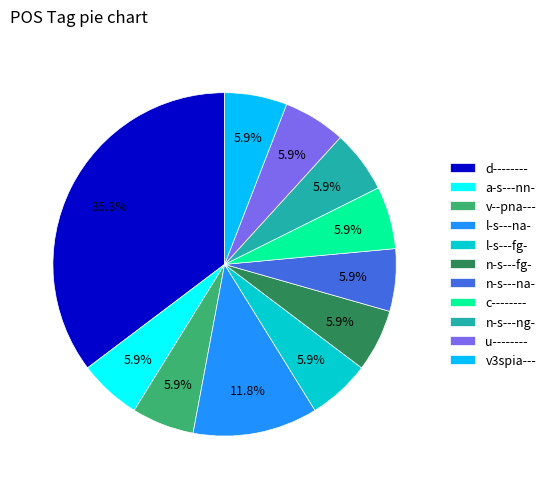

How many slices are in this pie chart?

11